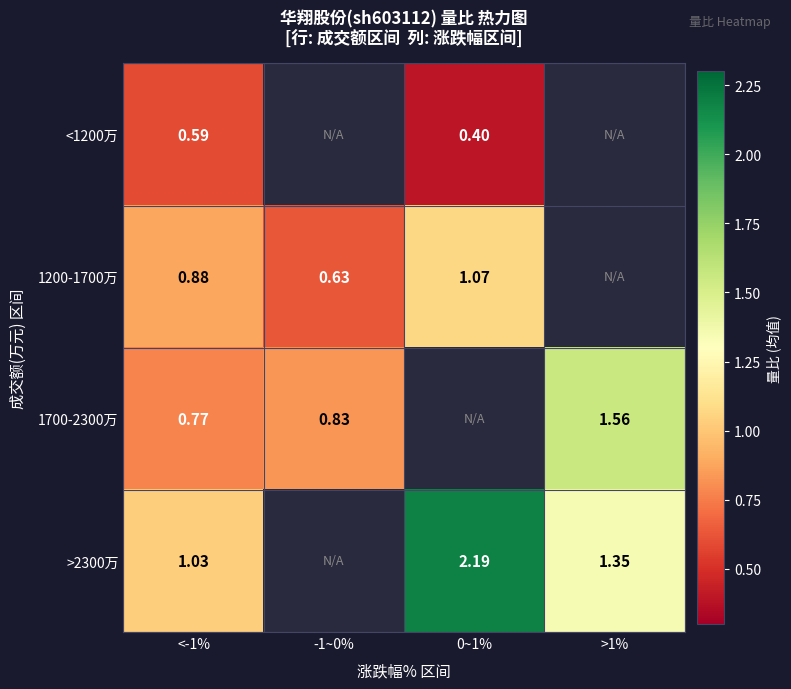

How many positive values does the 1200-1700万 series have?

3